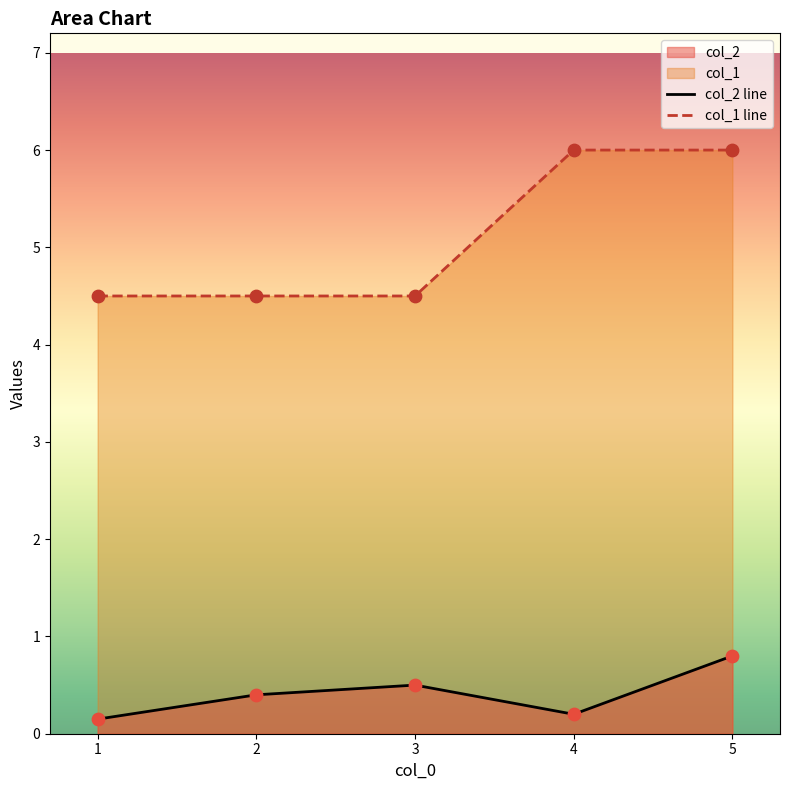

Which series has the largest total across all categories?

col_1 line